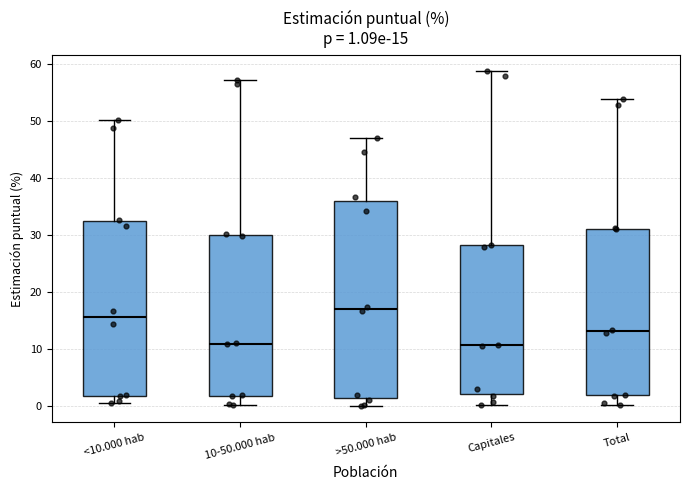

Which box's median line is the highest?

>50.000 hab